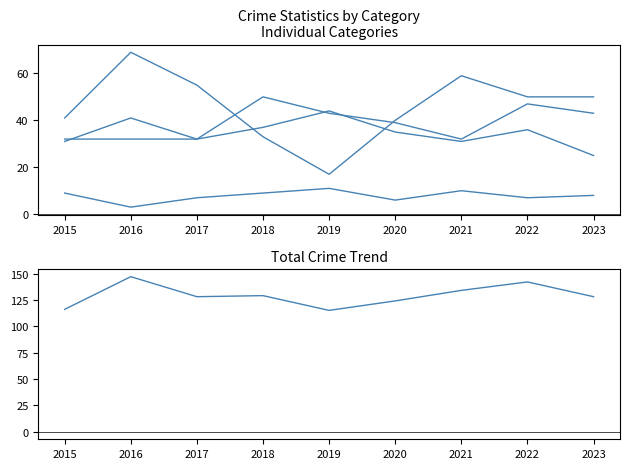

What is the difference between the highest and lowest values at 2016?

144